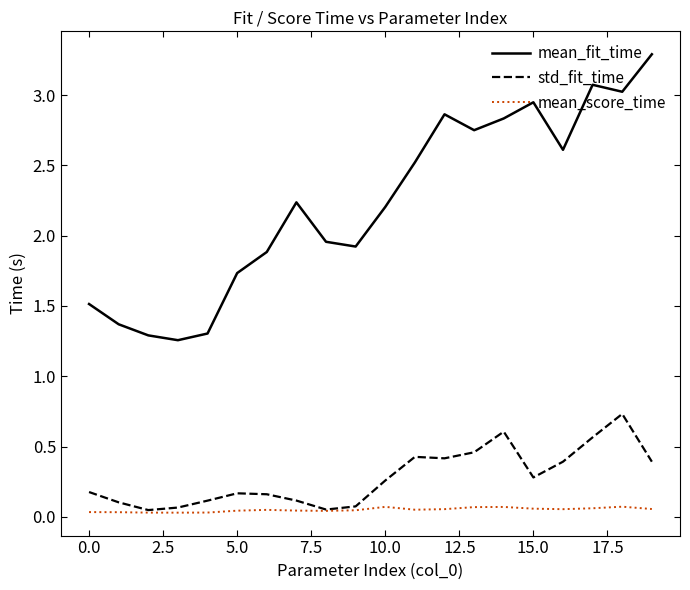

What is the greatest value displayed?

3.3